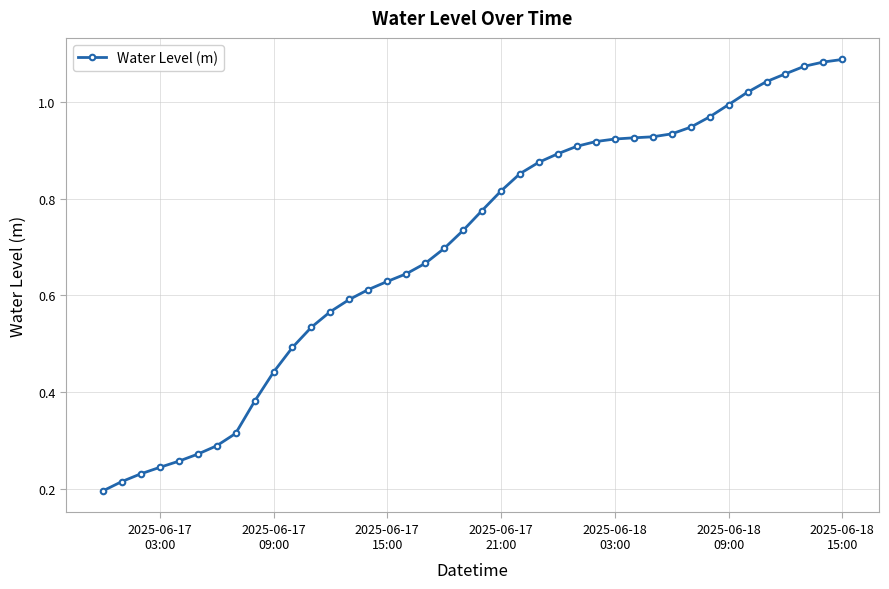

What is the sum of all values?

28.0